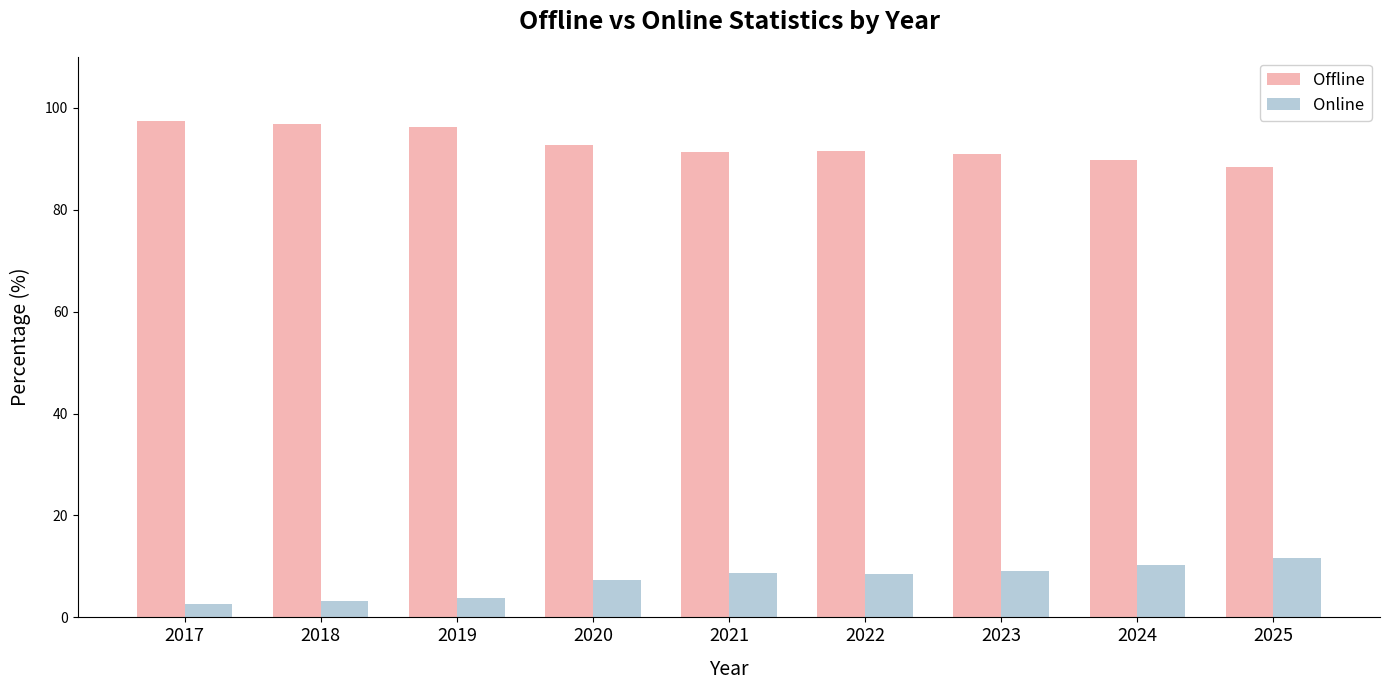

Are the bars grouped side by side (vs. stacked)?

Yes